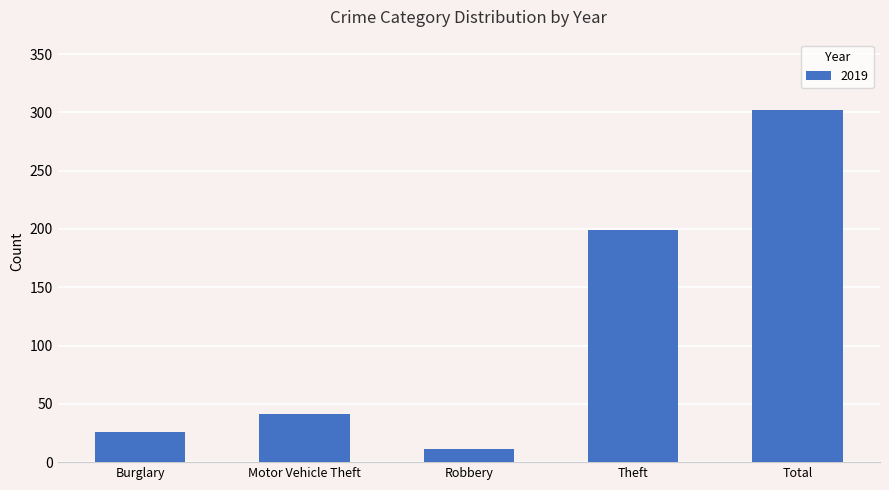

Reading right to left, transcribe all the data shown in this chart.

302	199	11	41	26